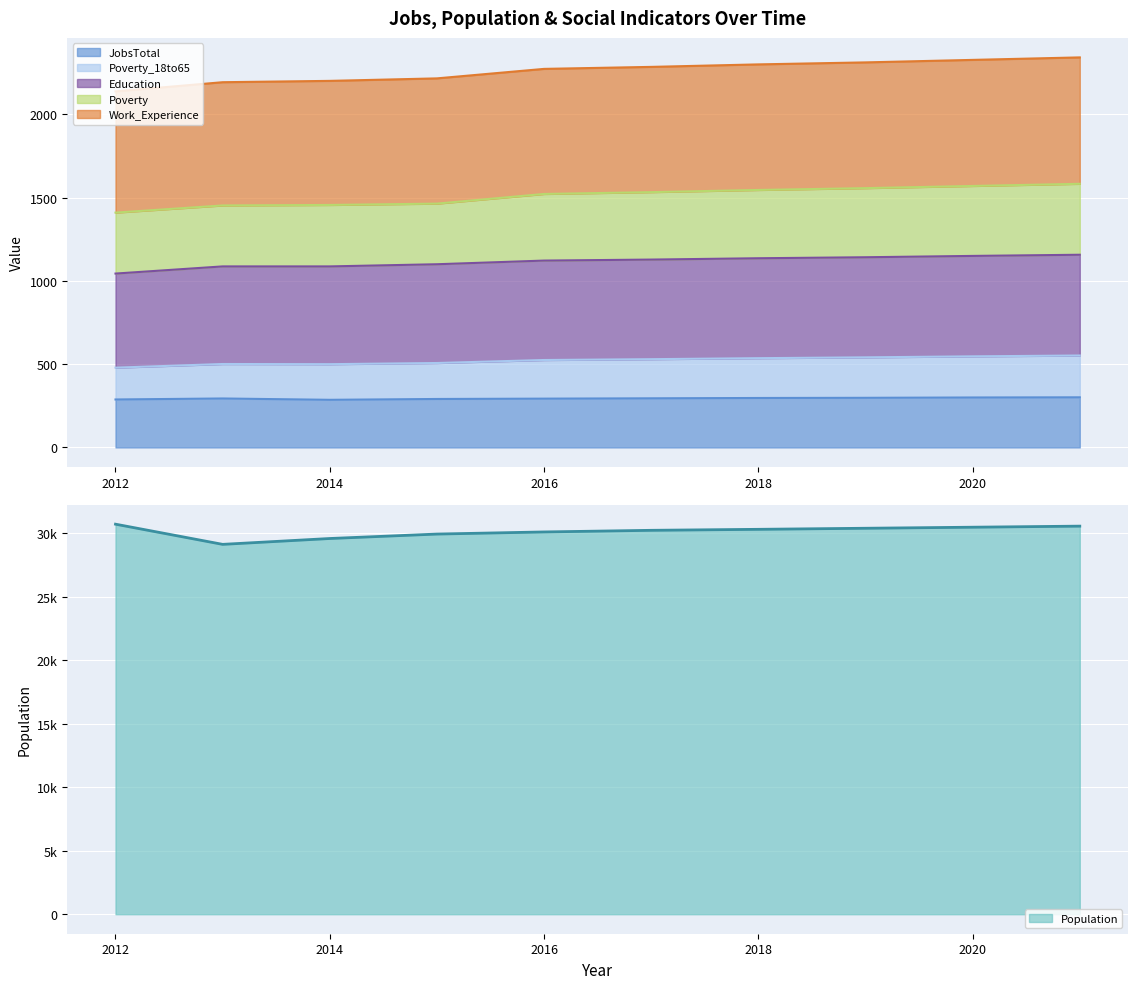

What is the minimum value for JobsTotal?

286